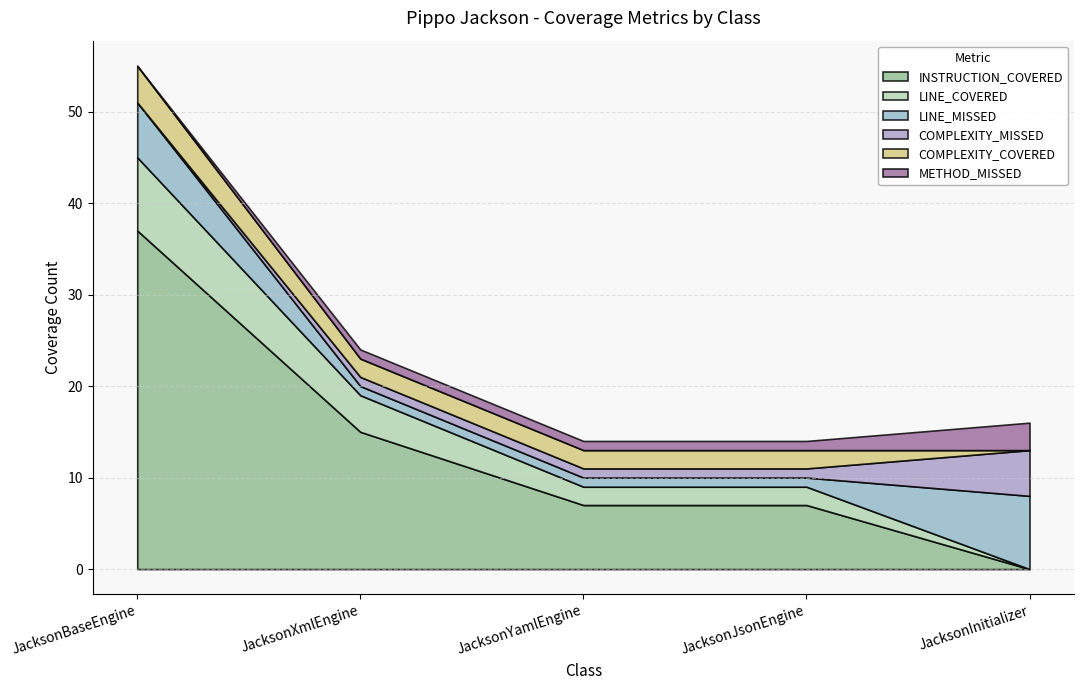

Which series has the widest spread of values?

INSTRUCTION_COVERED